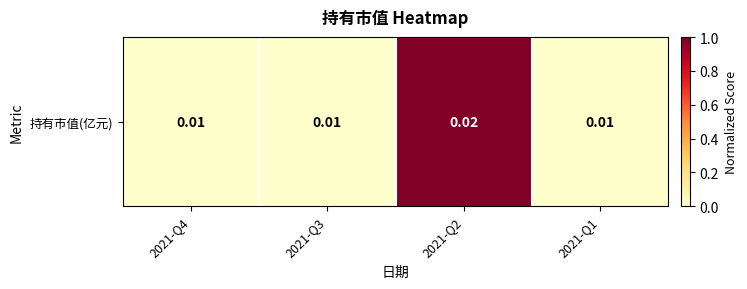

Reading right to left, list all the values displayed in this chart.

2021-Q1=0	2021-Q2=1	2021-Q3=0	2021-Q4=0